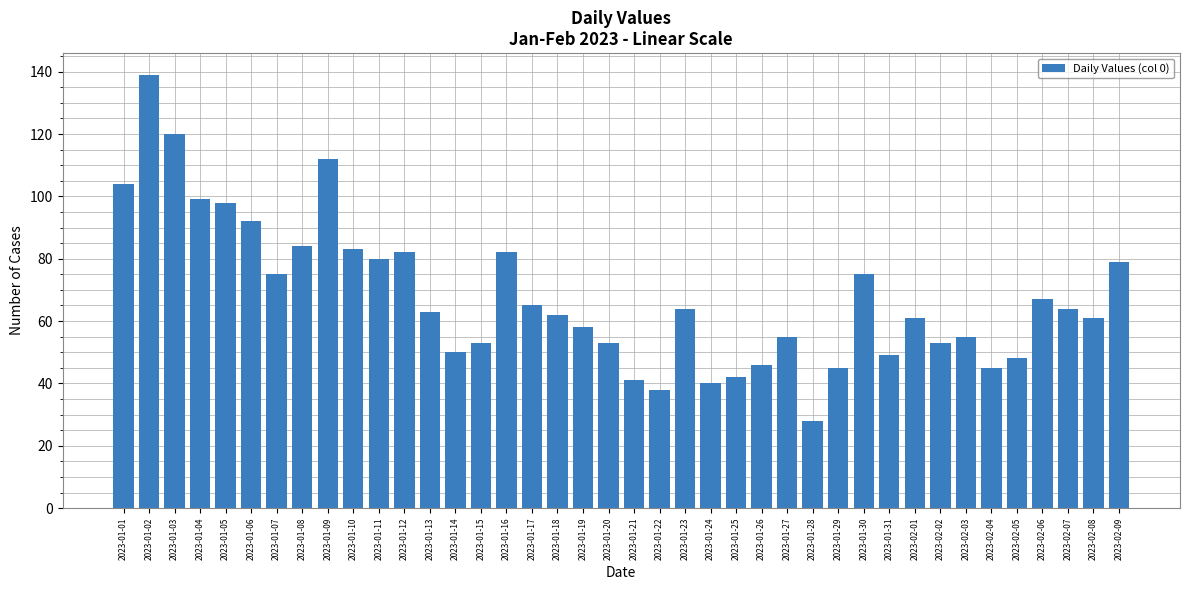

What is the difference between the values at 2023-01-13 and 2023-02-08?

2